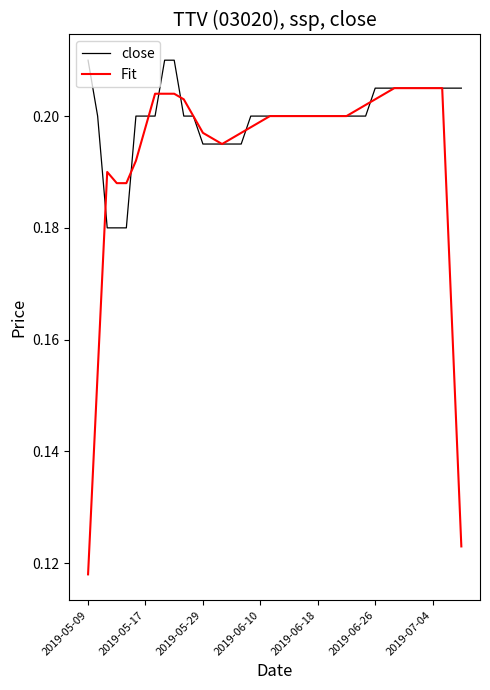

Rank the series by their average value, from highest to lowest.

close, Fit